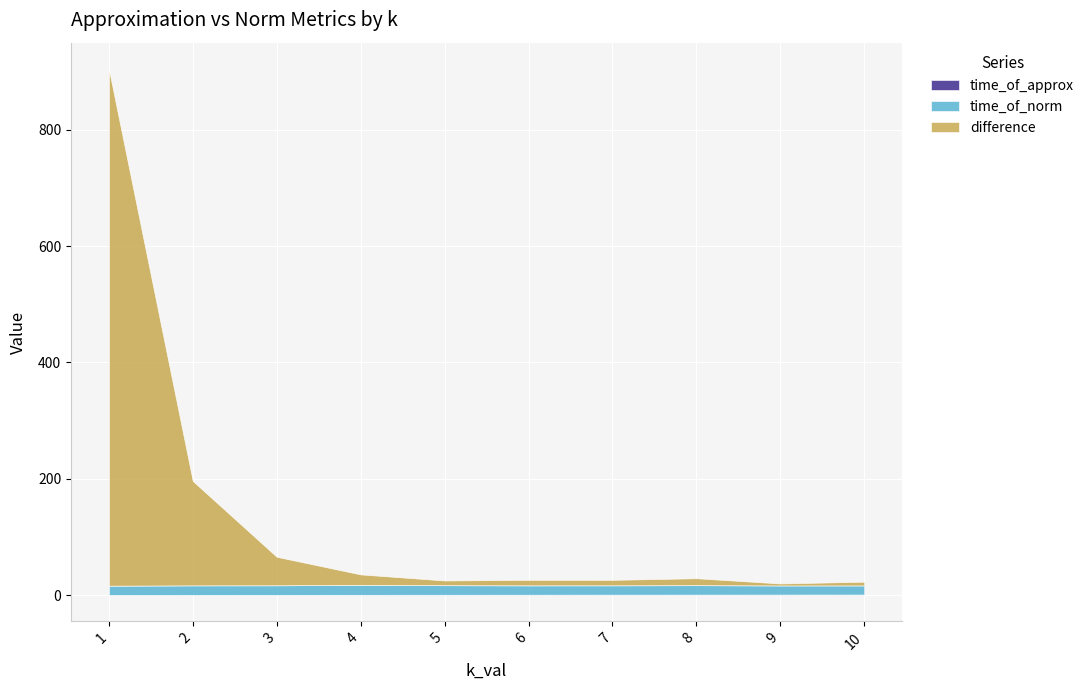

At 1, list the series in order from smallest to largest.

time_of_approx, time_of_norm, difference